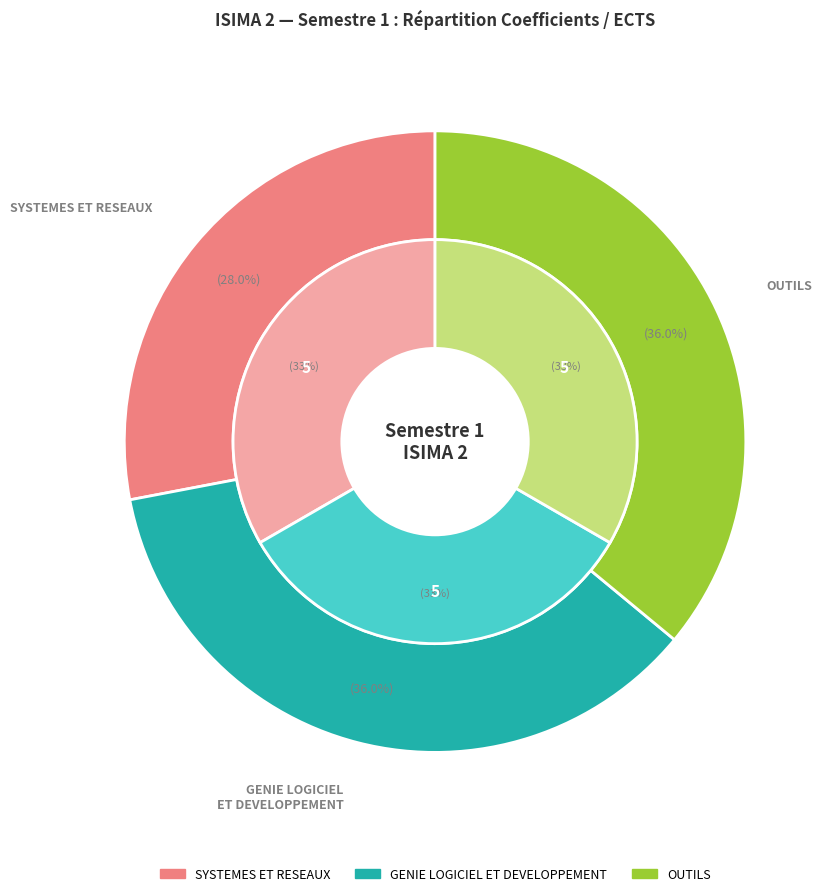

Is it true that GENIE LOGICIEL ET DEVELOPPEMENT is 36% of the pie?

True